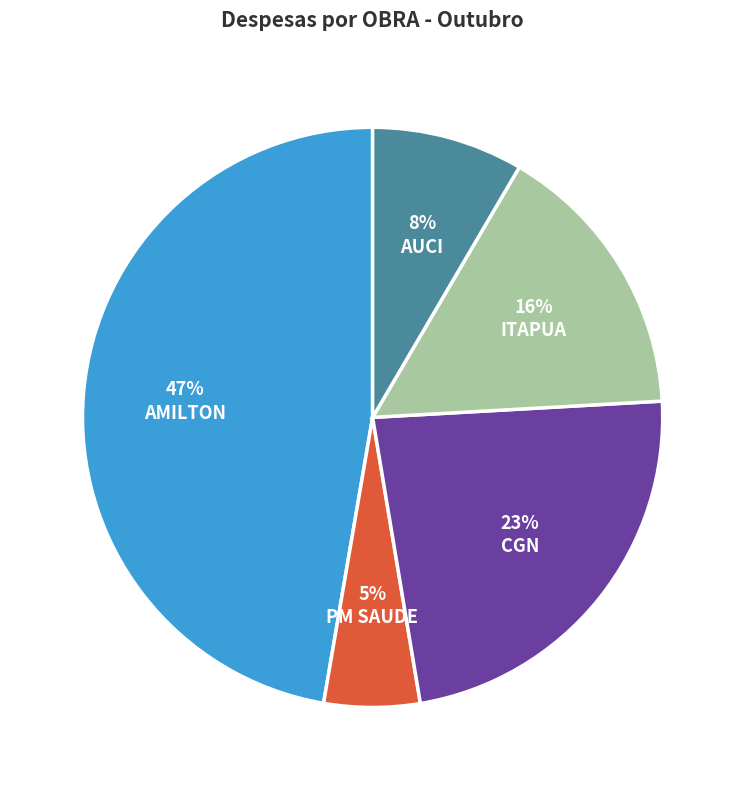

To the nearest percent, what is the average slice percentage?

20%